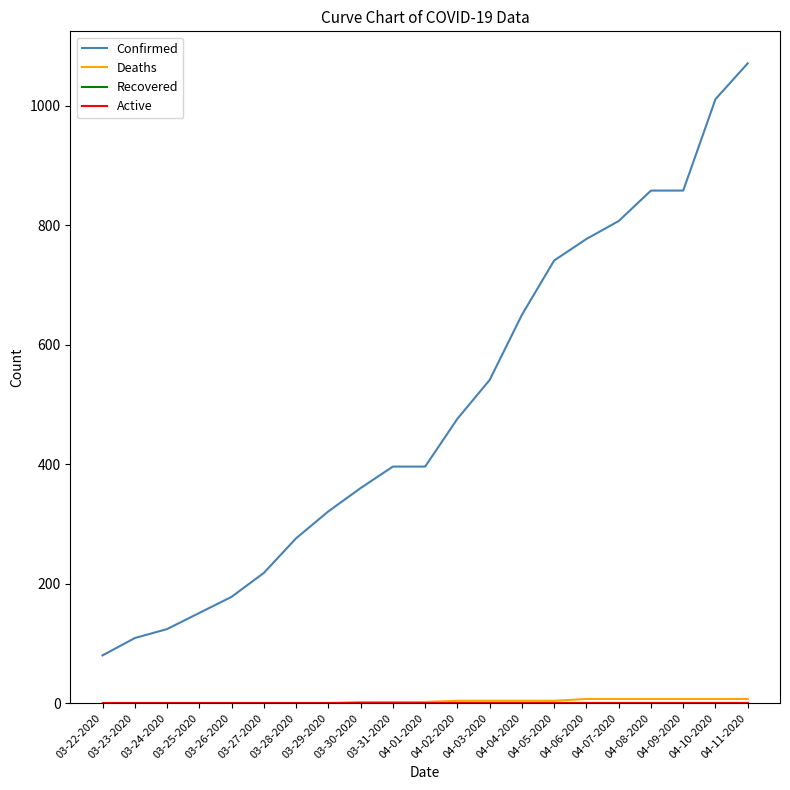

Does the chart display data point markers on the line(s)?

No